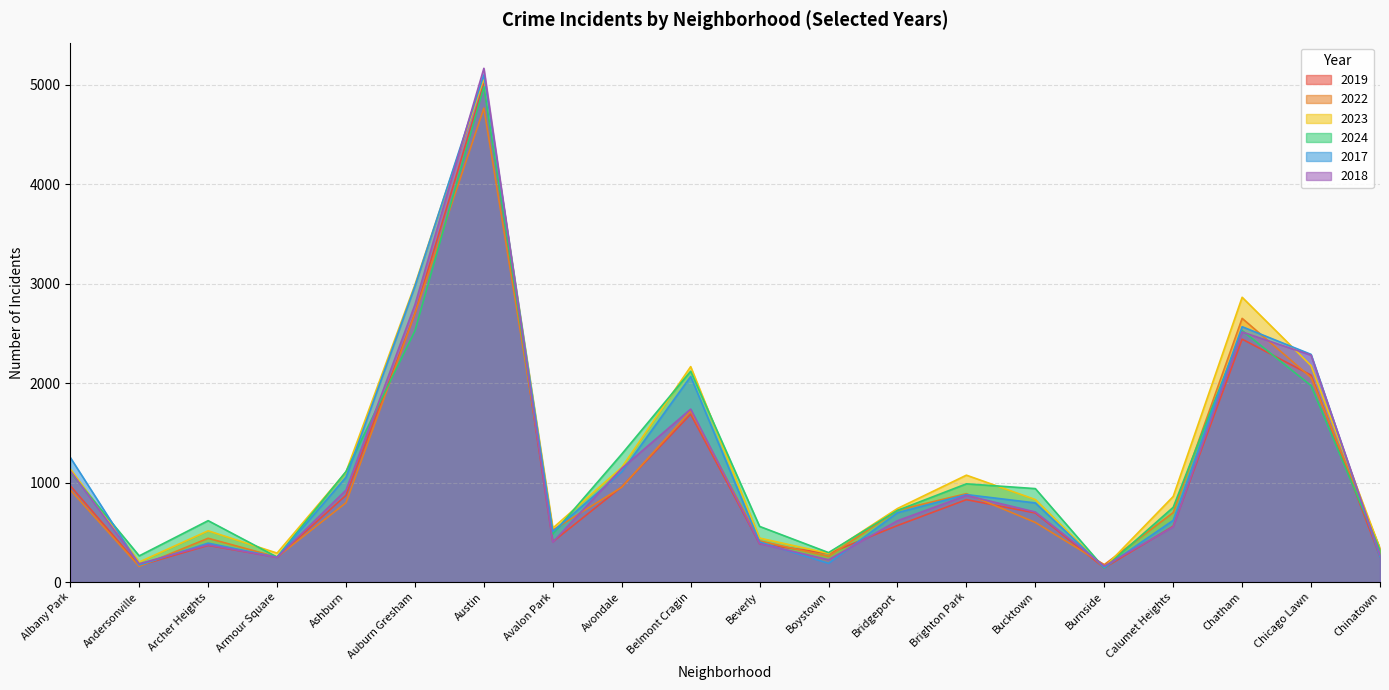

What is the label of the 14th point from the left?

Brighton Park